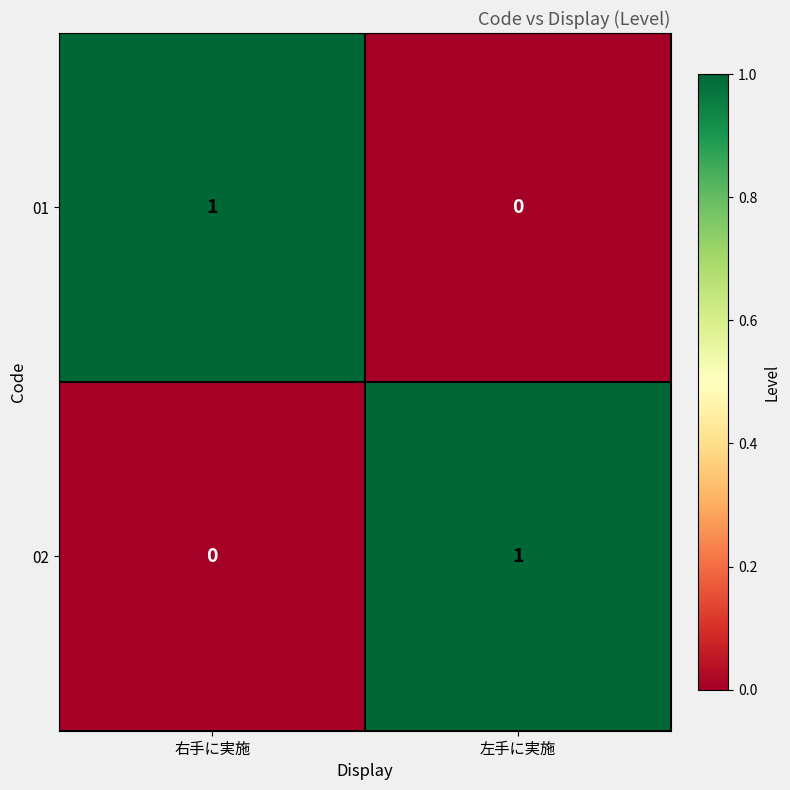

What is the total value across all series at 右手に実施?

1